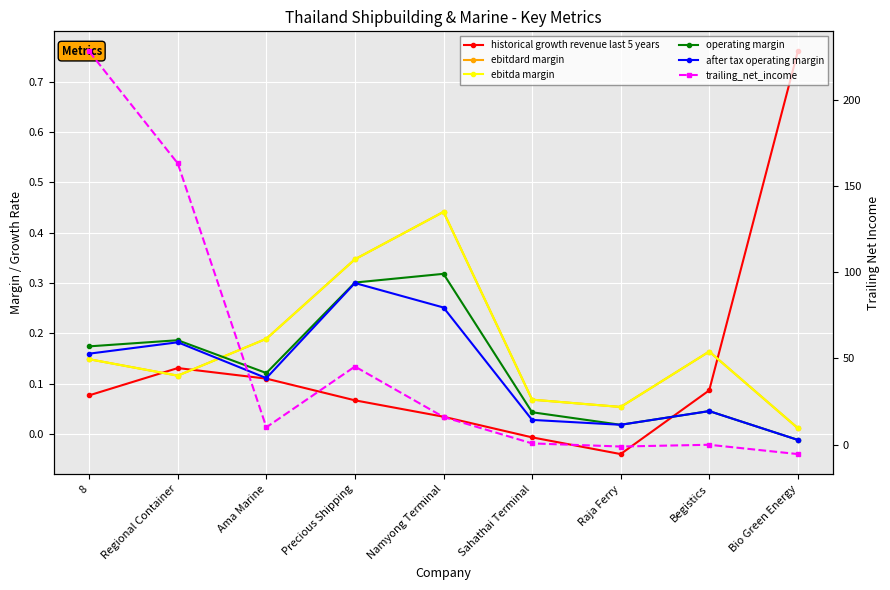

Reading left to right, transcribe all the data shown in this chart.

historical growth revenue last 5 years: 8=0.1	Regional Container=0.1	Ama Marine=0.1	Precious Shipping=0.1	Namyong Terminal=0.0	Sahathai Terminal=-0.0	Raja Ferry=-0.0	Begistics=0.1	Bio Green Energy=0.8
ebitdard margin: 8=0.1	Regional Container=0.1	Ama Marine=0.2	Precious Shipping=0.3	Namyong Terminal=0.4	Sahathai Terminal=0.1	Raja Ferry=0.1	Begistics=0.2	Bio Green Energy=0.0
ebitda margin: 8=0.1	Regional Container=0.1	Ama Marine=0.2	Precious Shipping=0.3	Namyong Terminal=0.4	Sahathai Terminal=0.1	Raja Ferry=0.1	Begistics=0.2	Bio Green Energy=0.0
operating margin: 8=0.2	Regional Container=0.2	Ama Marine=0.1	Precious Shipping=0.3	Namyong Terminal=0.3	Sahathai Terminal=0.0	Raja Ferry=0.0	Begistics=0.0	Bio Green Energy=-0.0
after tax operating margin: 8=0.2	Regional Container=0.2	Ama Marine=0.1	Precious Shipping=0.3	Namyong Terminal=0.3	Sahathai Terminal=0.0	Raja Ferry=0.0	Begistics=0.0	Bio Green Energy=-0.0
trailing_net_income: 8=228.4	Regional Container=163.3	Ama Marine=10.0	Precious Shipping=45.3	Namyong Terminal=16.0	Sahathai Terminal=0.6	Raja Ferry=-1.2	Begistics=-0.2	Bio Green Energy=-5.6